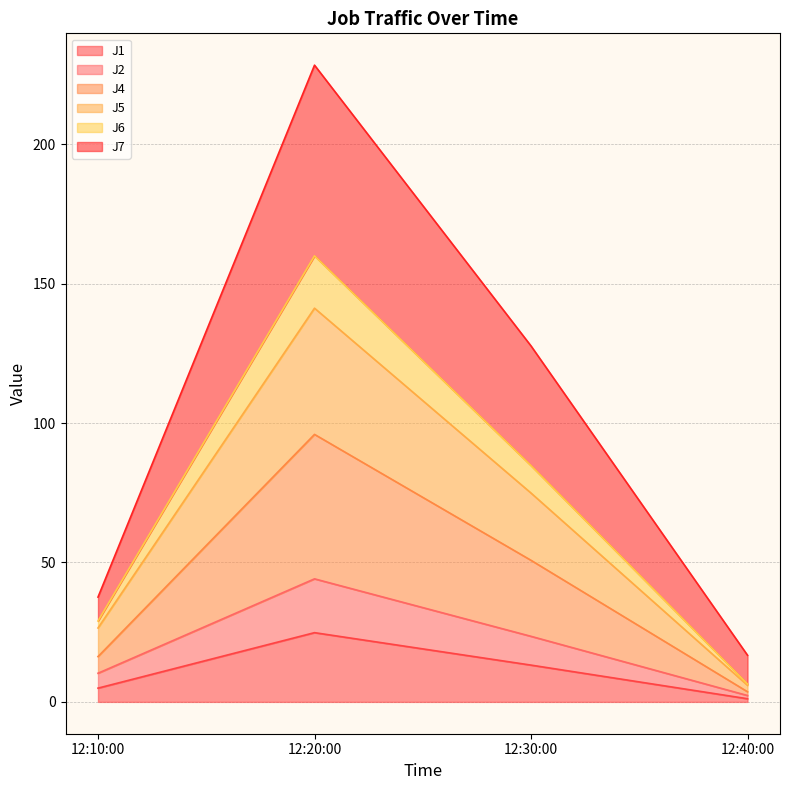

Which category has the highest value in the J1 series?

12:20:00